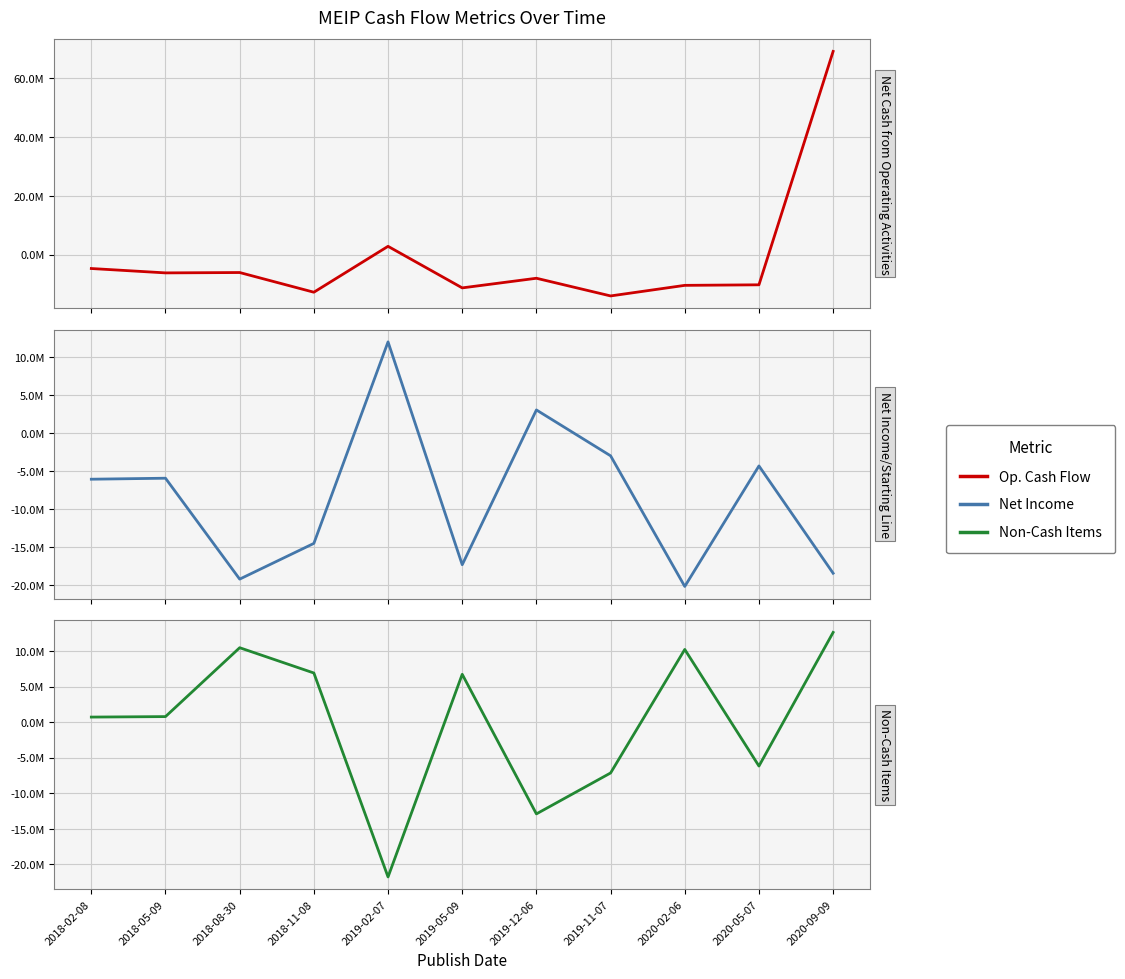

What is the label of the 4th point from the left?

2018-11-08